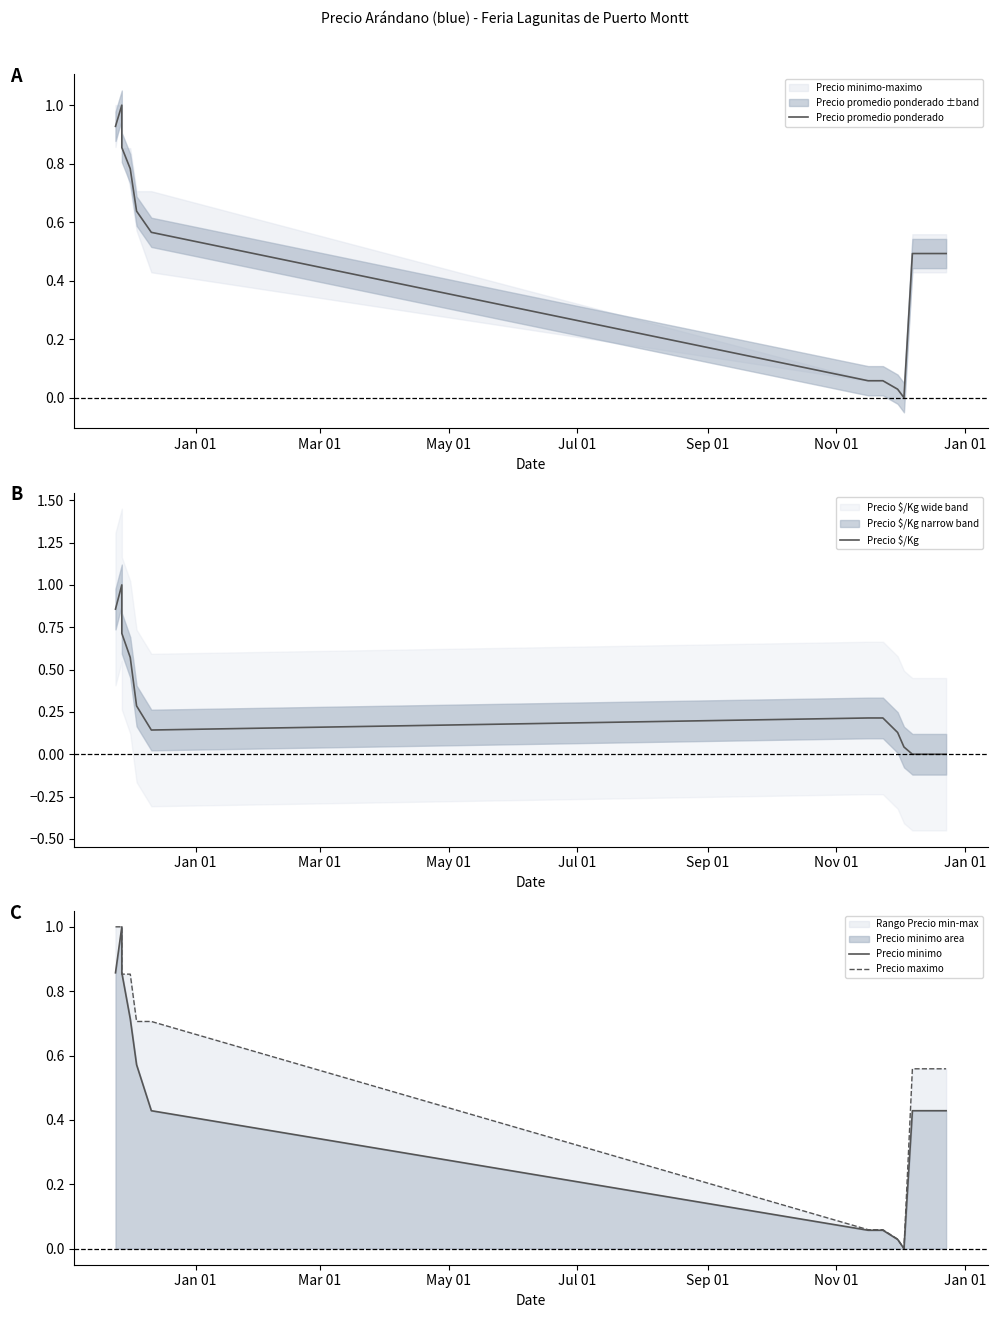

What is the difference between the maximum and minimum values in the Precio maximo series?

1.0